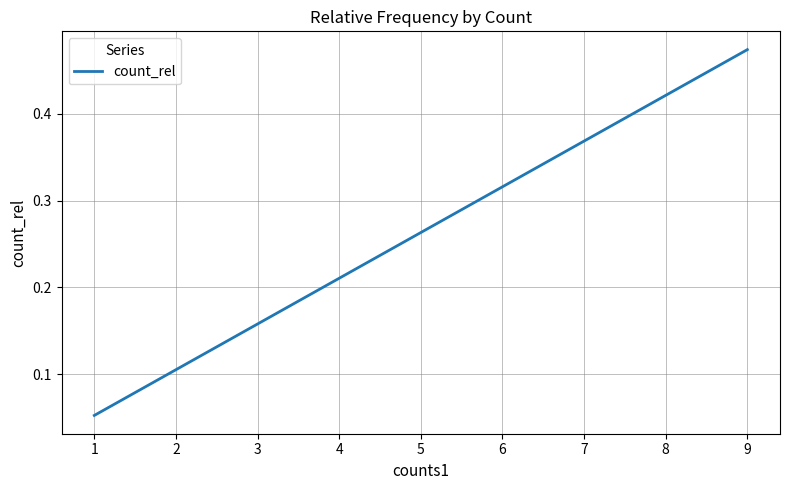

The value at 4 is 0.3. True or false?

False